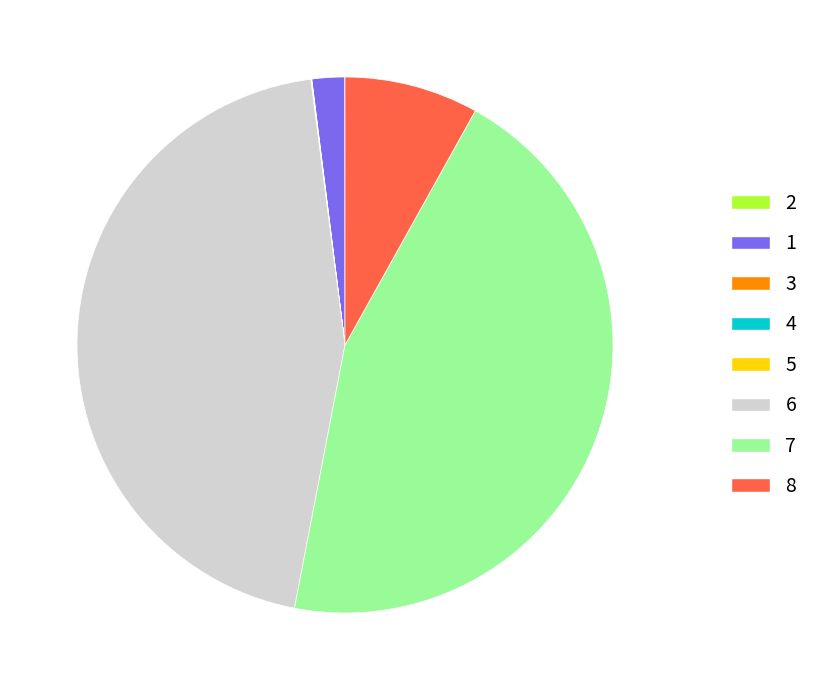

Is there a majority slice in this chart?

No